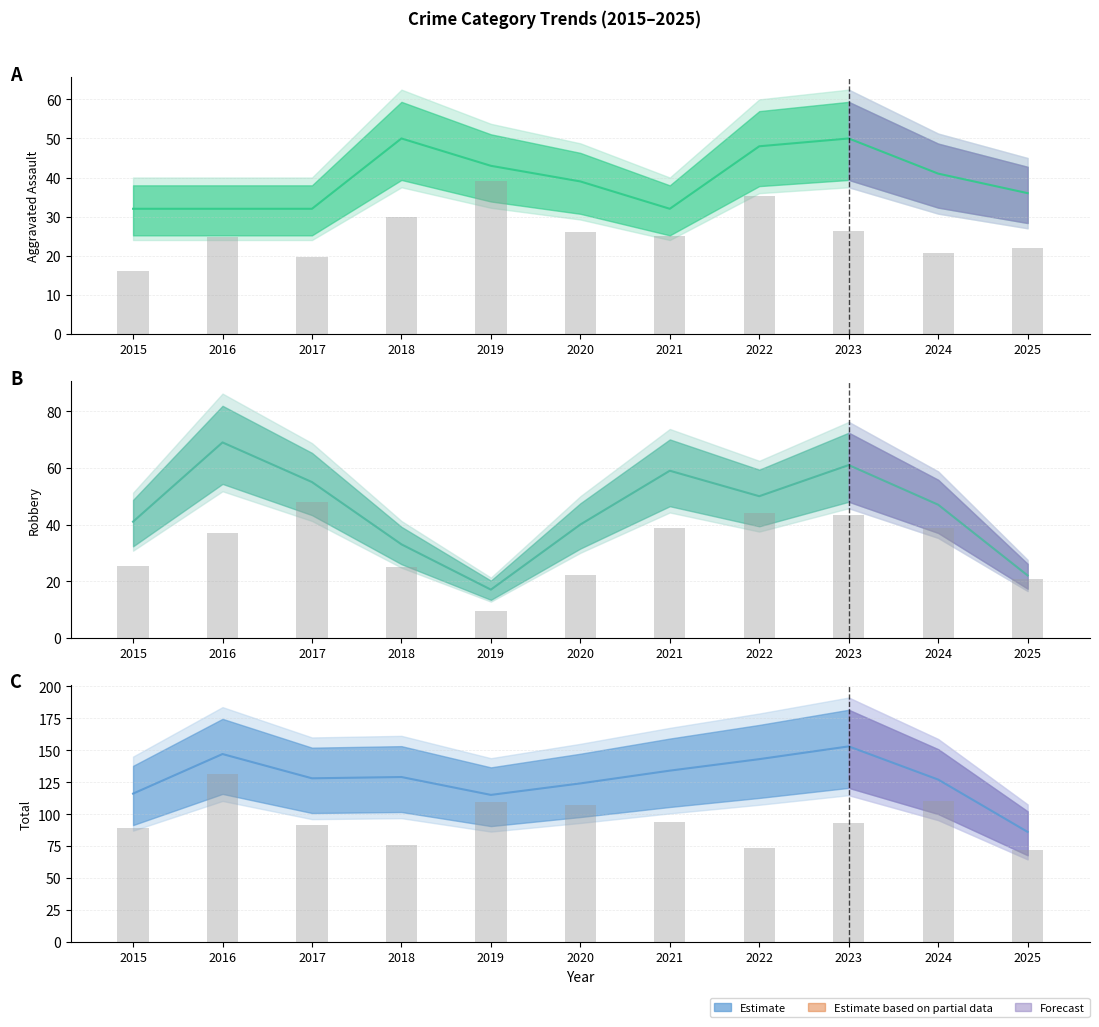

The Robbery series shows 28 at 2019. True or false?

False